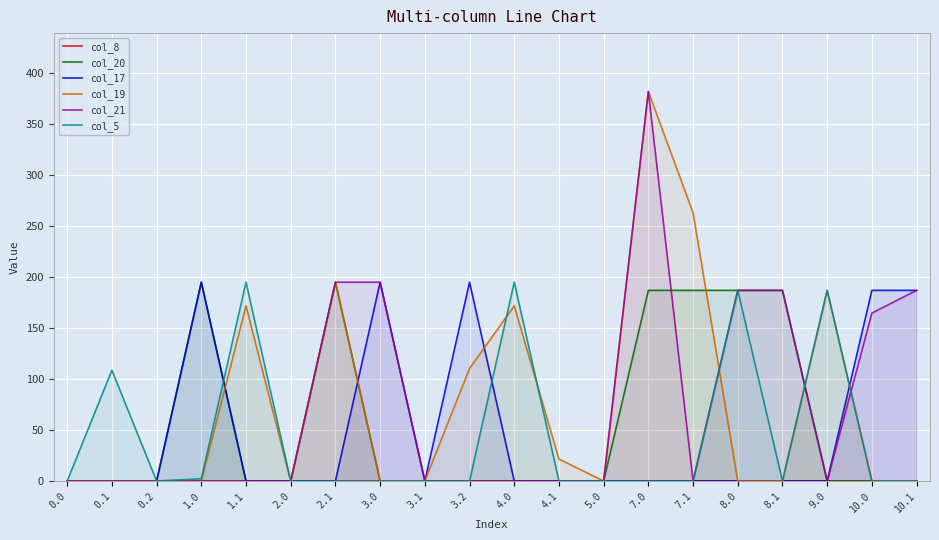

Is this an area chart (filled region under the line)?

No